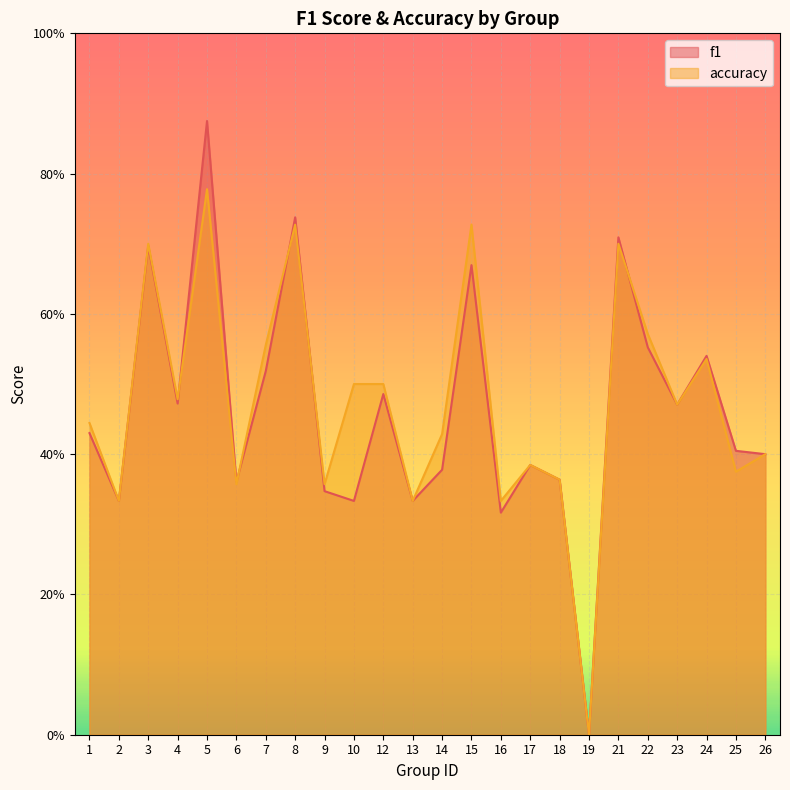

At which label does accuracy reach its peak?

5